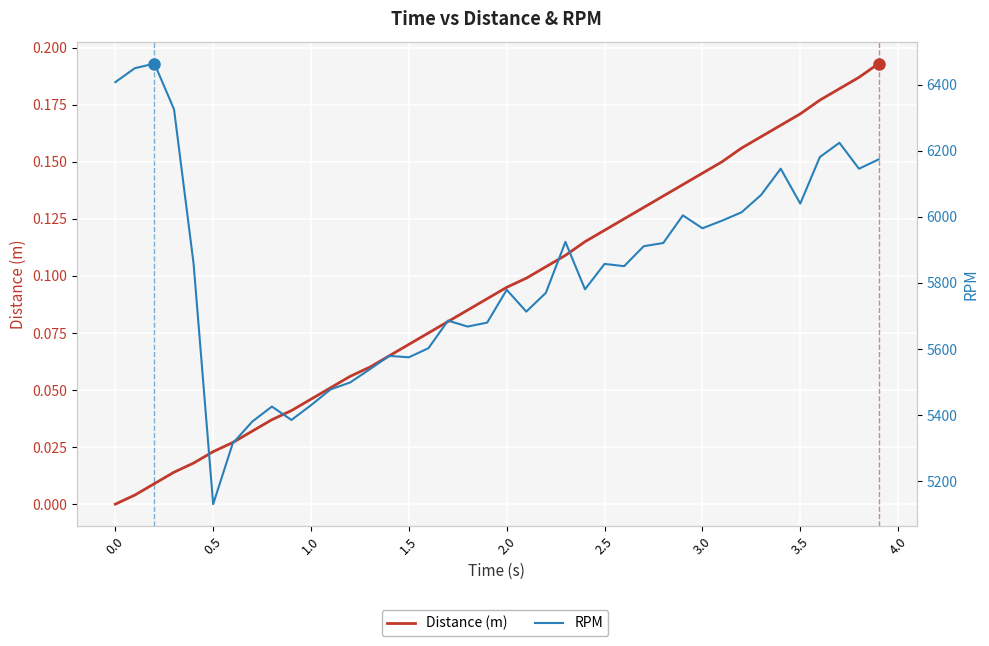

What is the average value of the Distance (m) series?

0.1